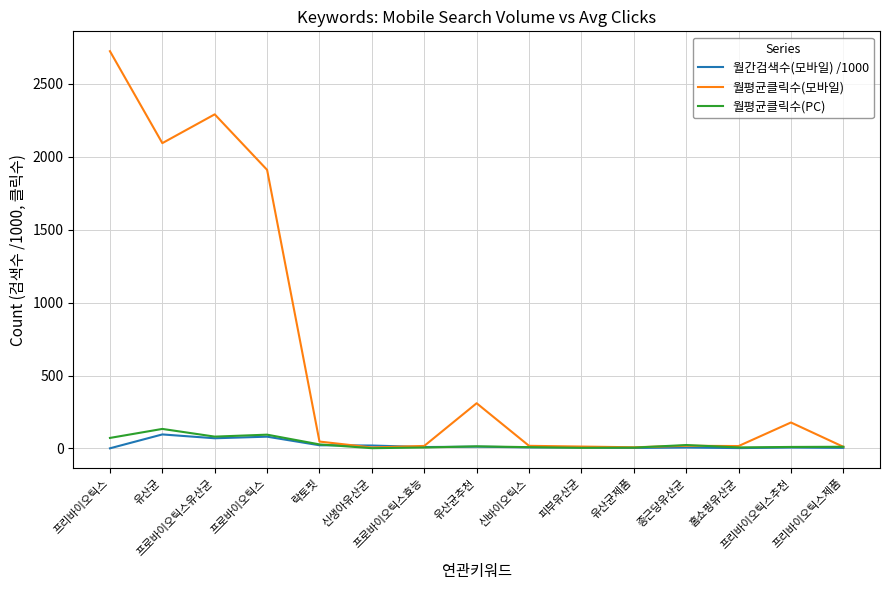

Is this an area chart (filled region under the line)?

No